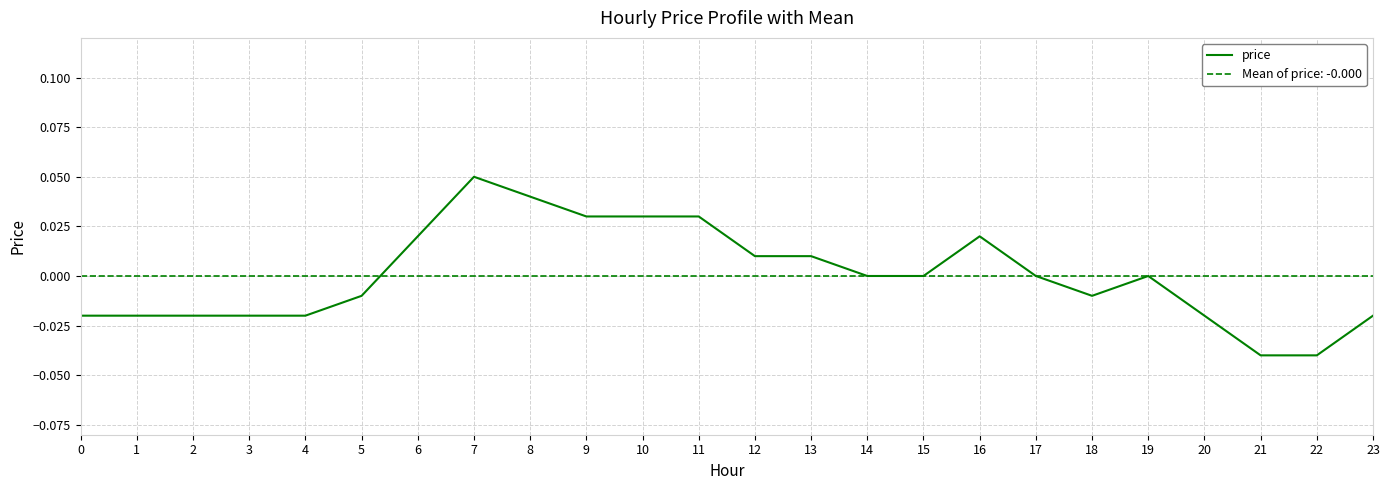

Does the chart display data point markers on the line(s)?

No